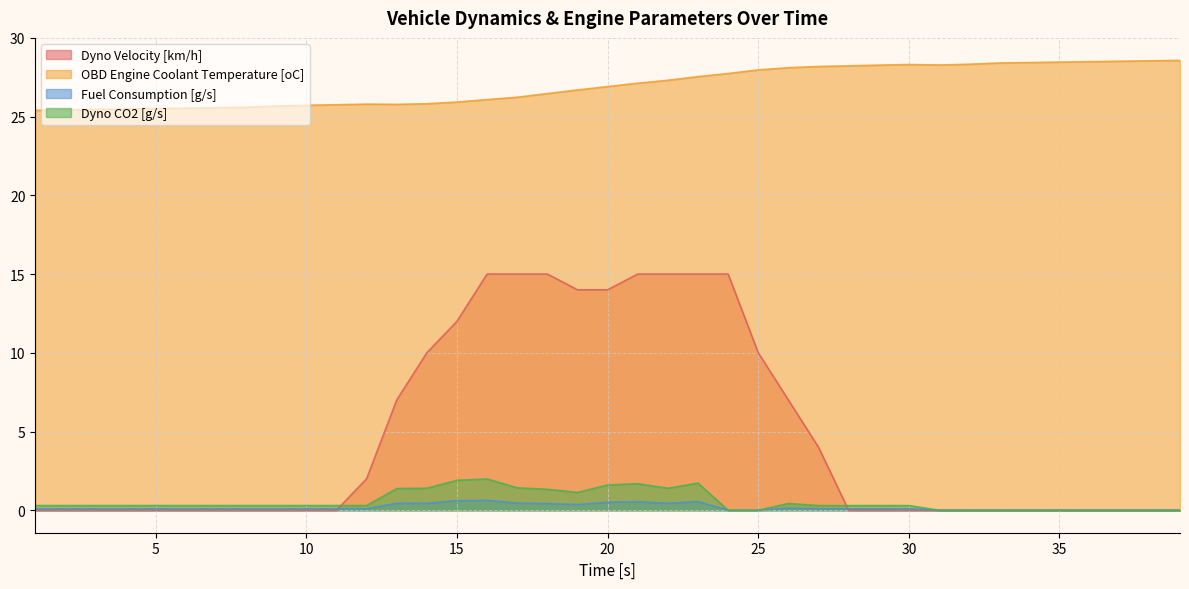

What is the sum of all Fuel Consumption [g/s] values?

7.0